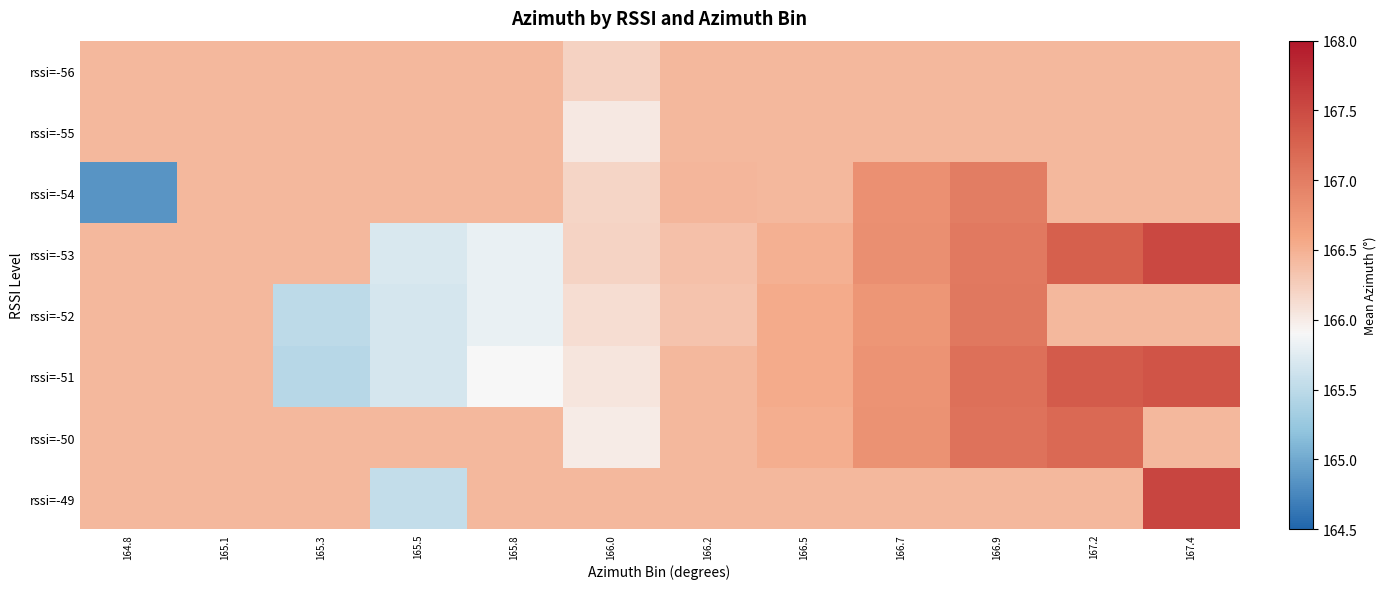

Which series has the largest range (max minus min)?

rssi=-54